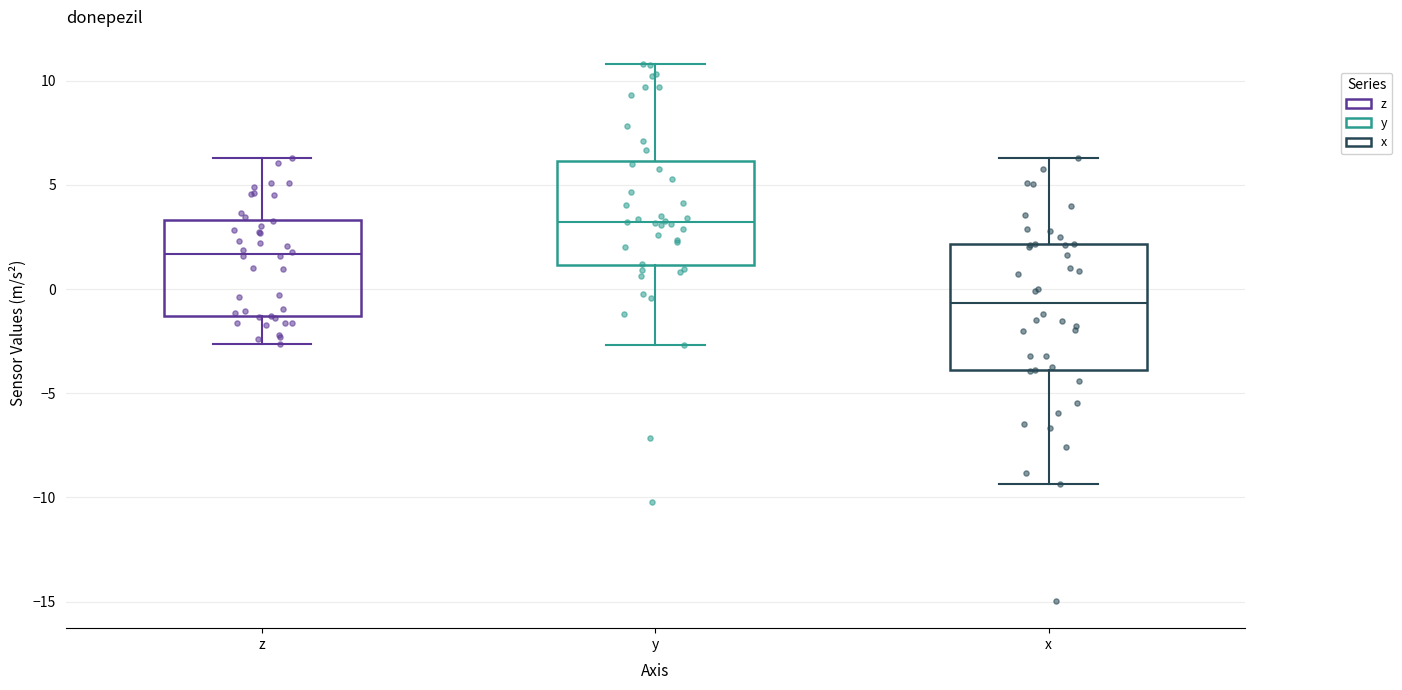

Which box has the highest median line?

y